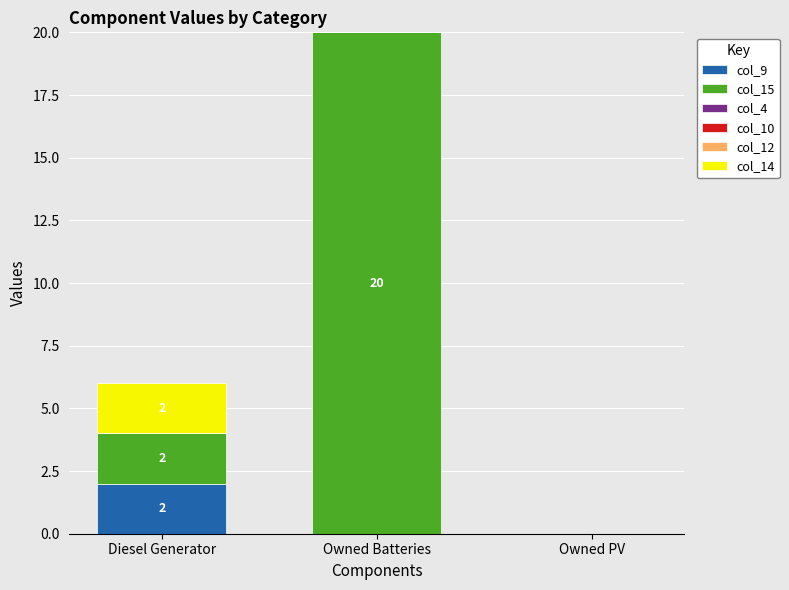

Reading left to right, what are the values for col_9?

Diesel Generator=2.0	Owned Batteries=0.0	Owned PV=0.0